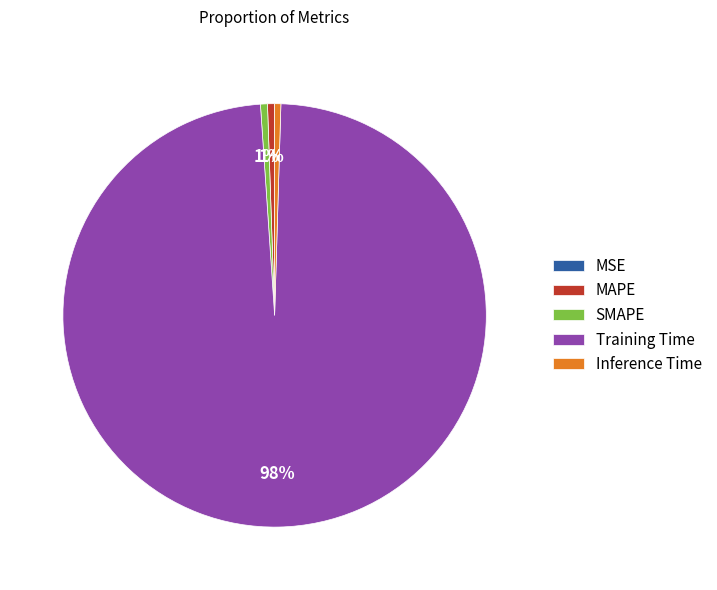

Which has a higher value, MAPE or Training Time?

Training Time